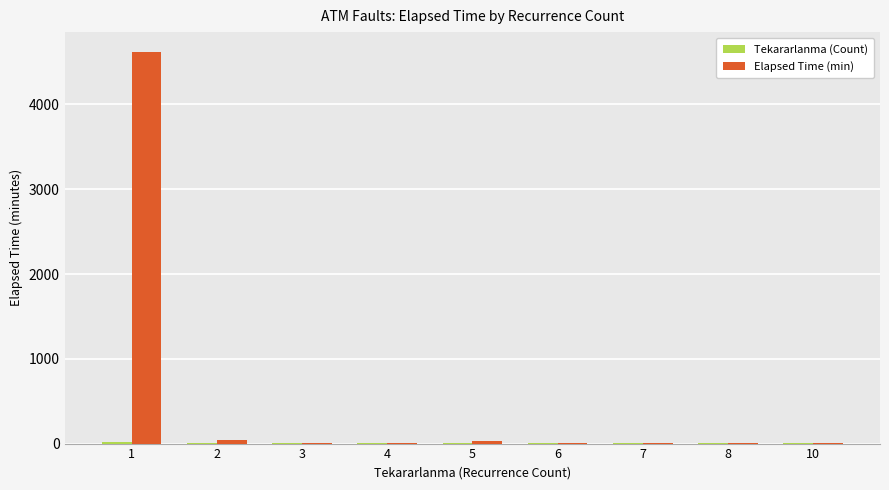

What is the maximum value shown in the chart?

4621.9